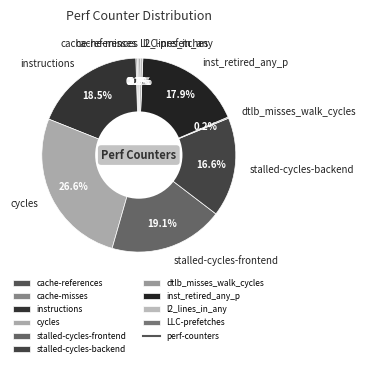

Is it true that stalled-cycles-backend is 22% of the pie?

False